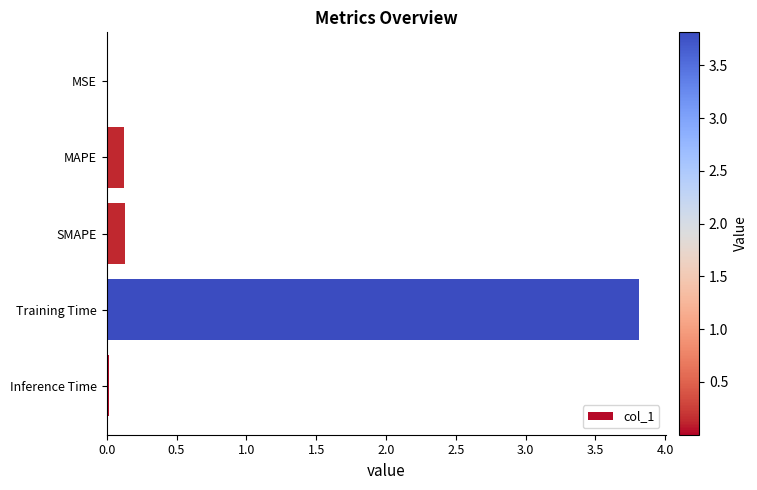

The value at SMAPE is 0.1. True or false?

True